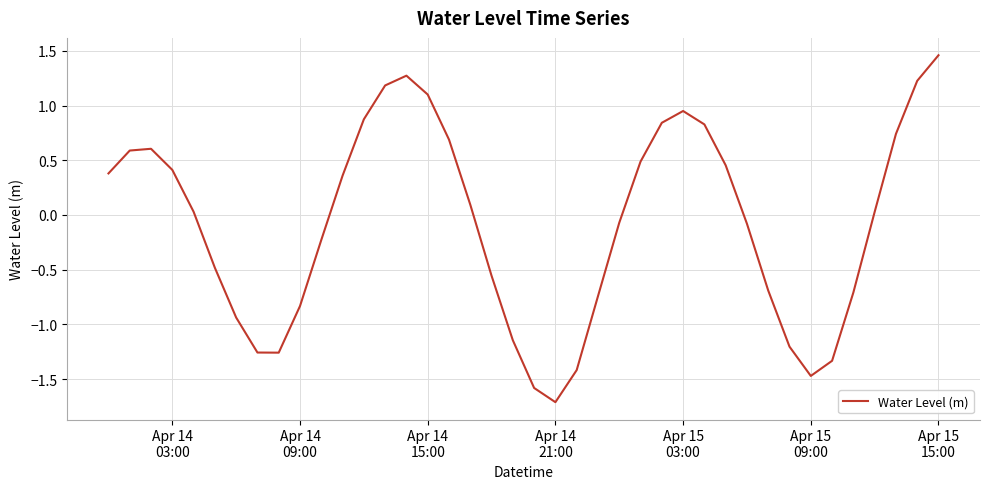

What is the difference between the maximum and minimum values?

3.2